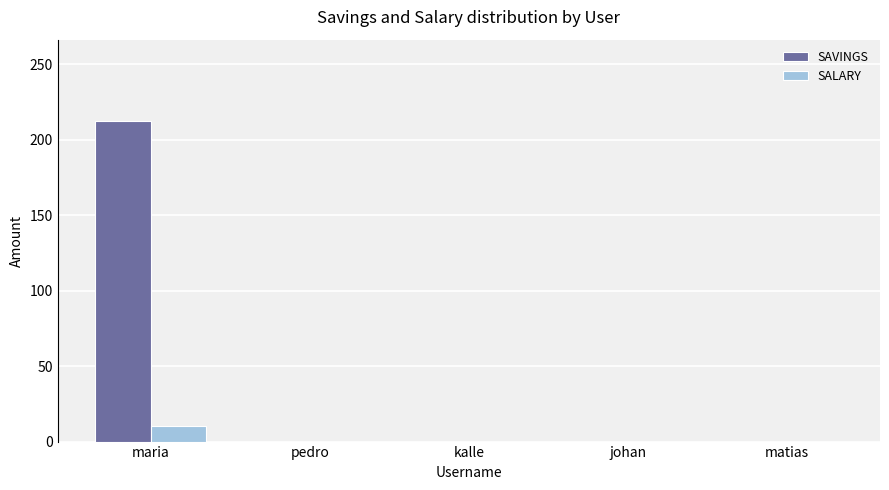

What is the sum of all SAVINGS values?

212.1